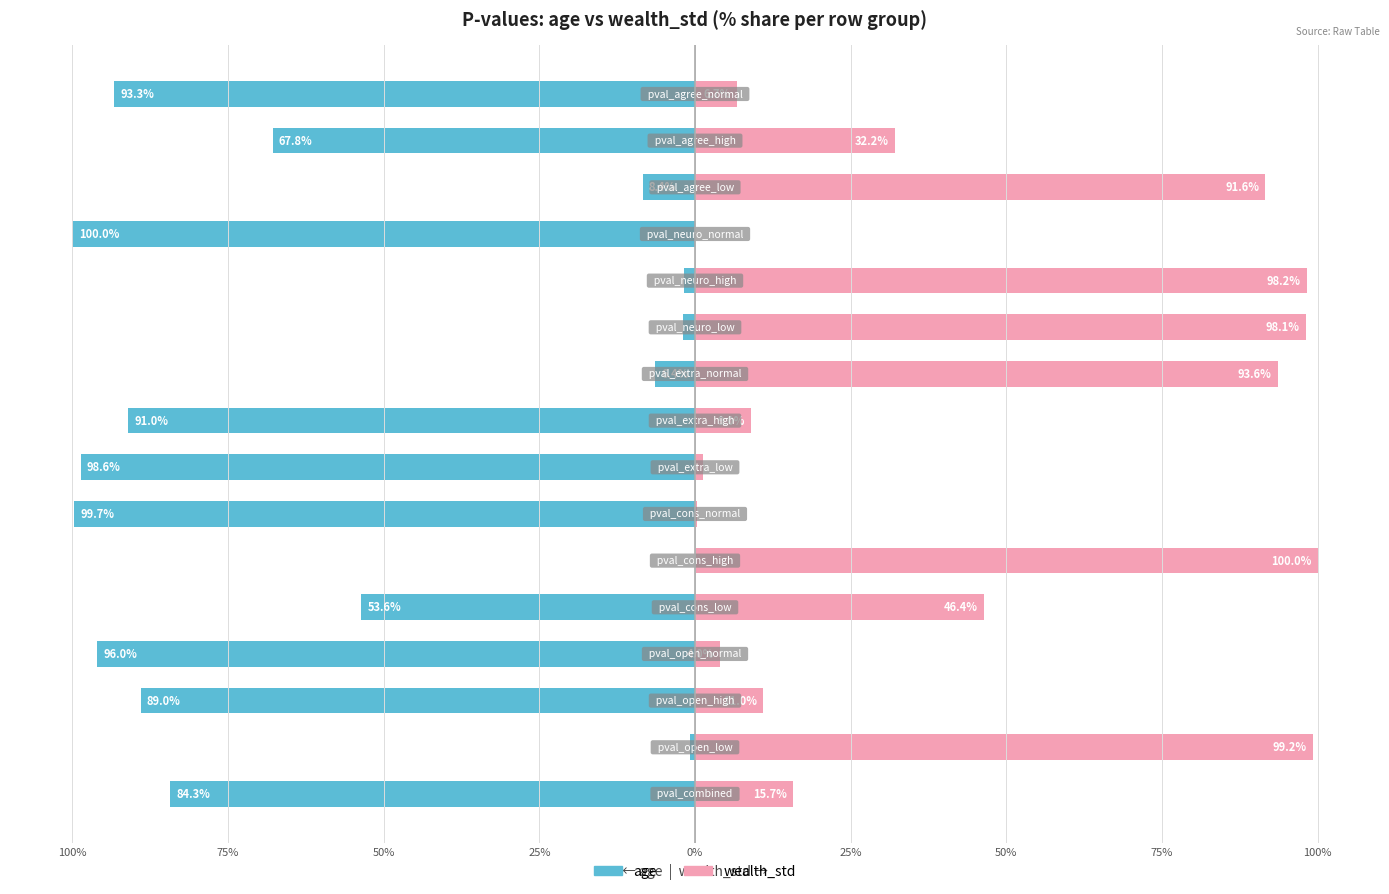

How many bars are there in total?

32